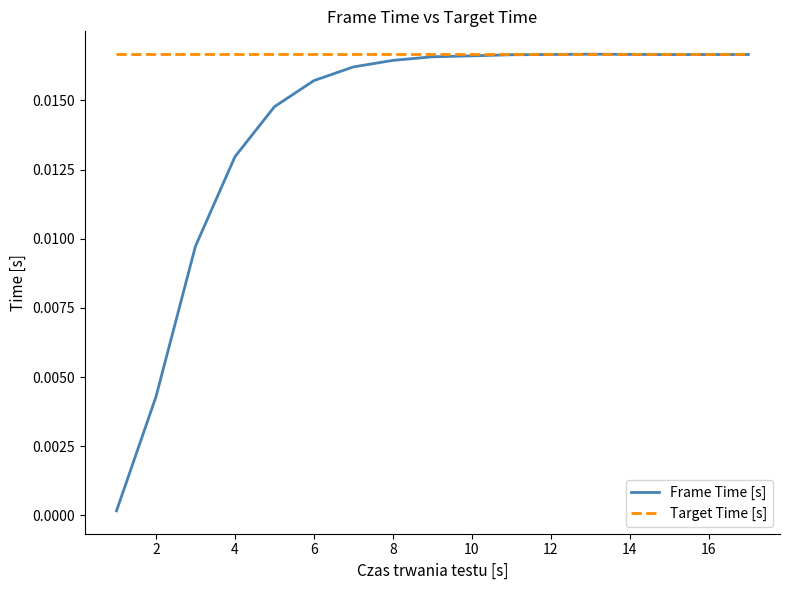

List the series in order of their overall mean, lowest first.

Frame Time [s], Target Time [s]